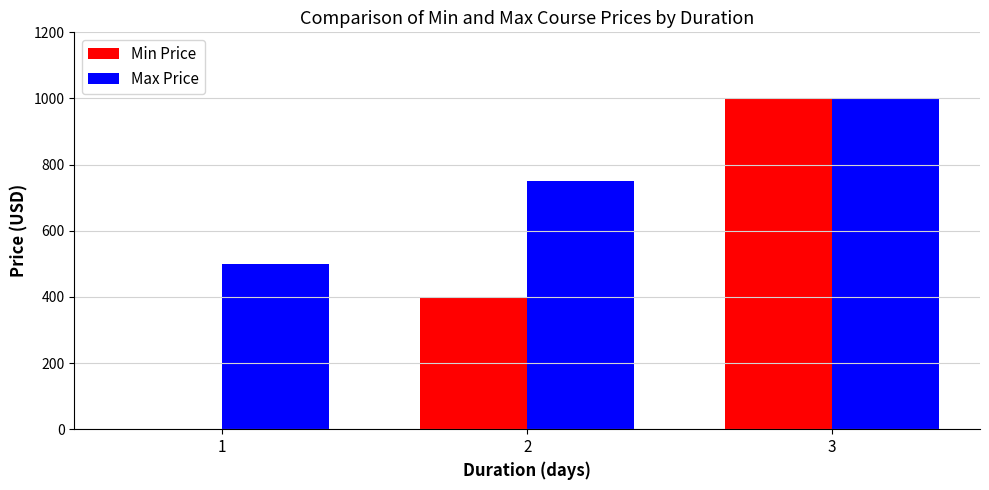

Which series has the largest total across all categories?

Max Price